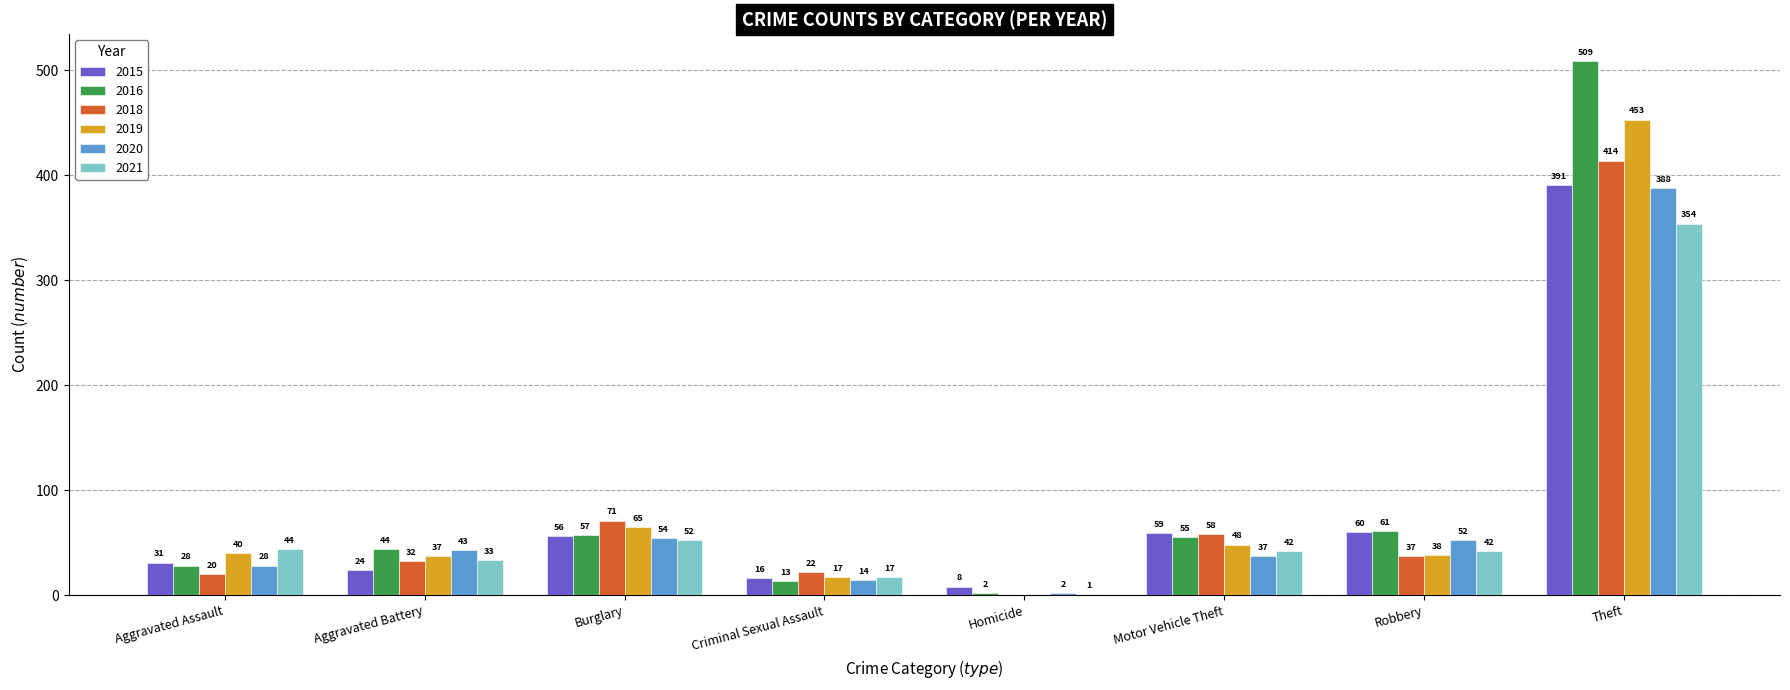

At which category does the chart reach its peak across all series?

Theft